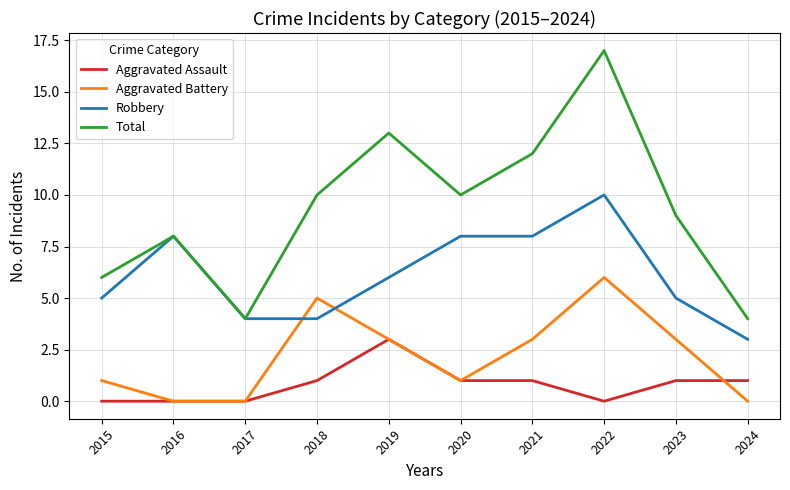

The value of Aggravated Assault at 2023 is 1. True or false?

True